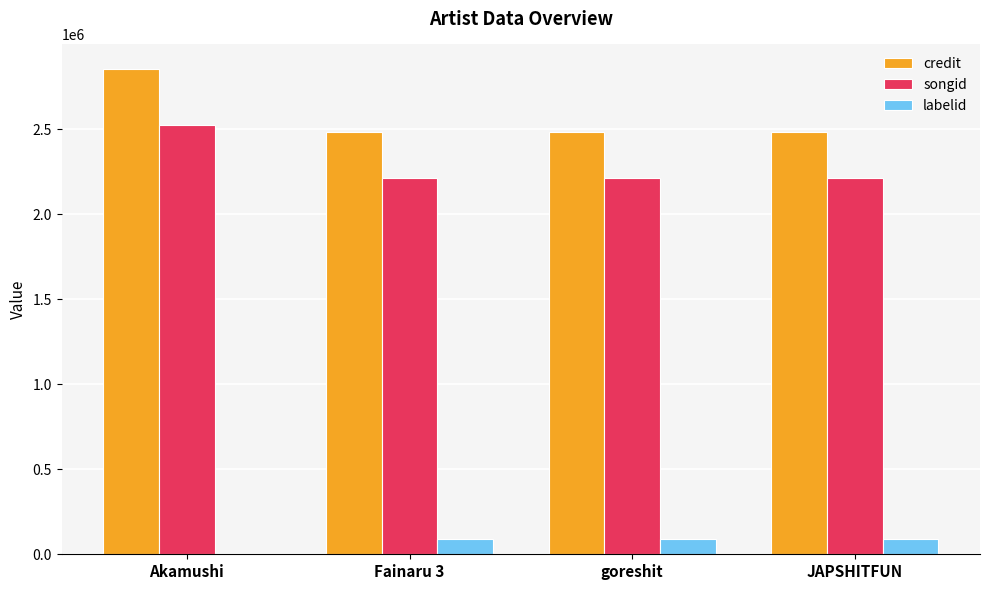

What is the highest value of the songid series?

2526965